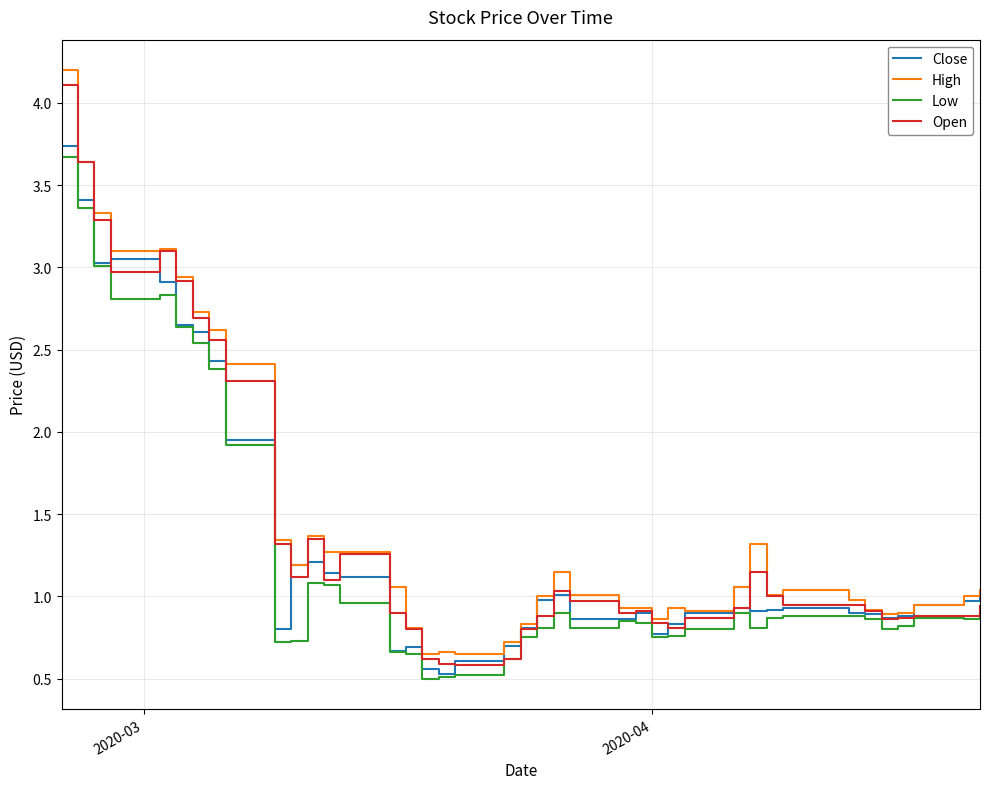

What is the highest value of the Close series?

3.7